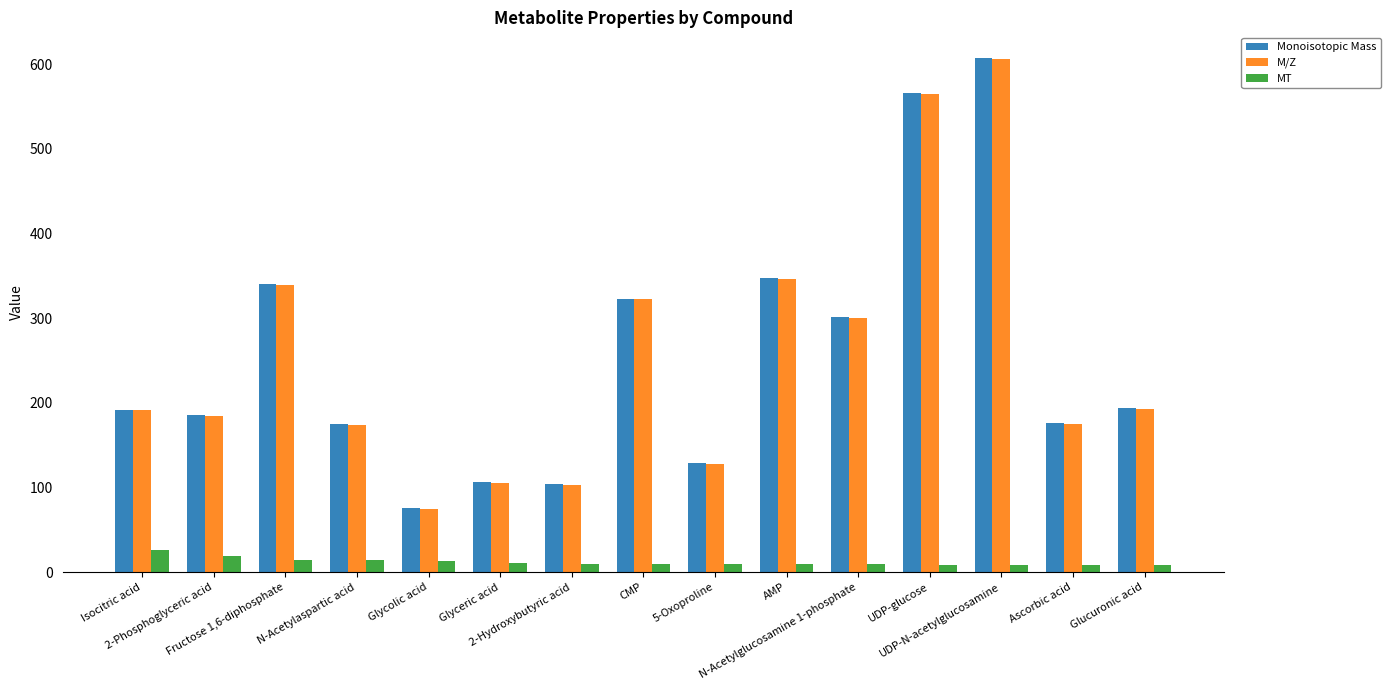

True or false: M/Z has a value of 103.0 at 2-Hydroxybutyric acid.

True